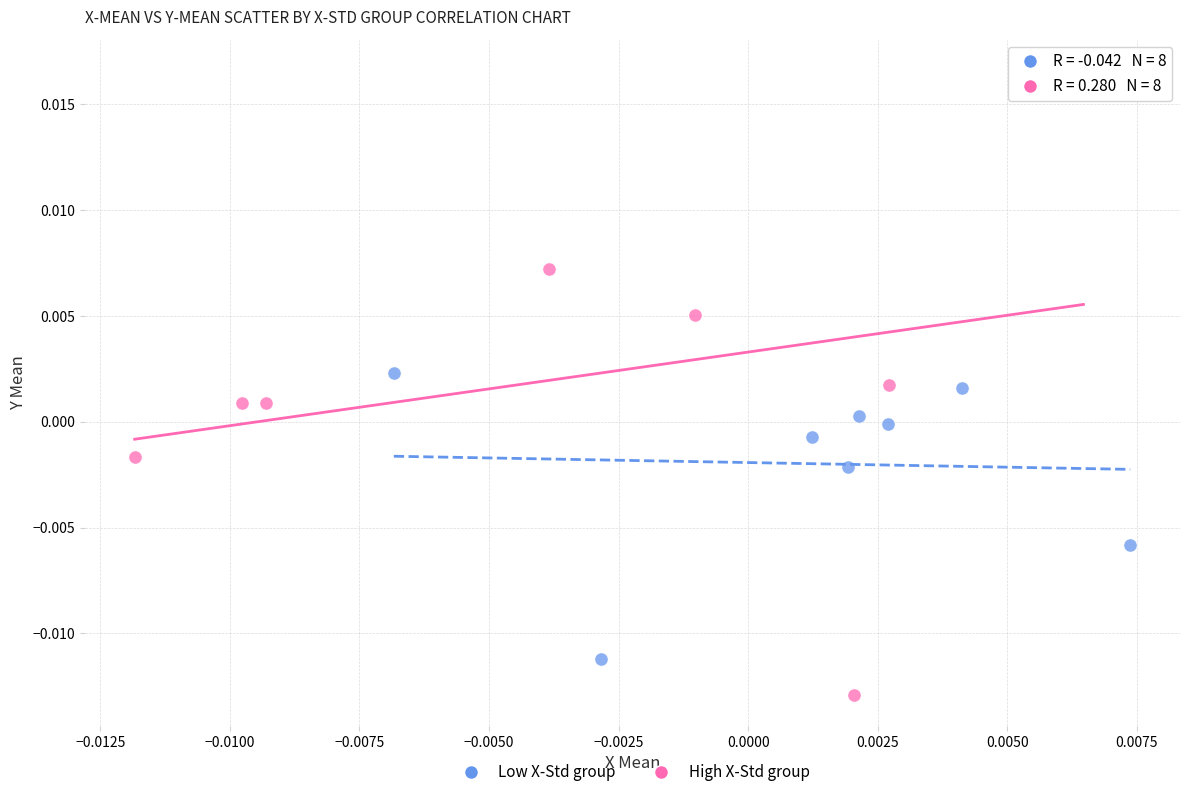

Which series reaches the maximum Y coordinate?

High X-Std group